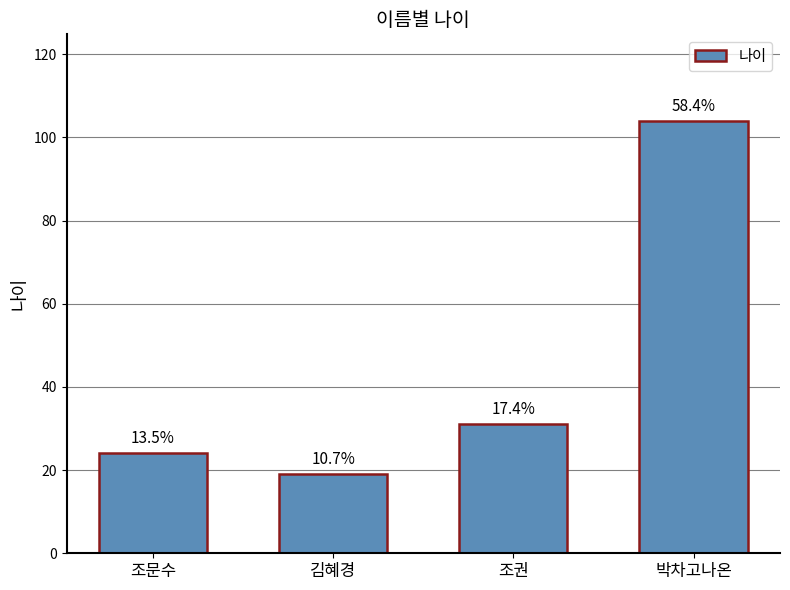

How many bars are there in total?

4